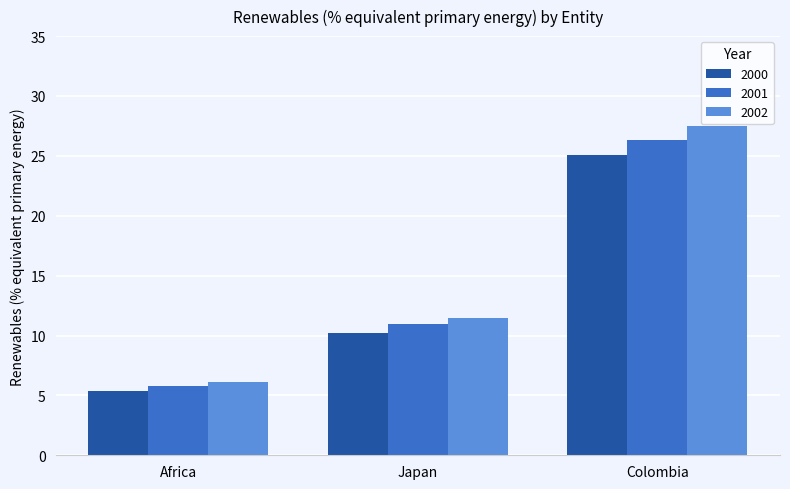

What is the label of the 1st bar from the left?

Africa